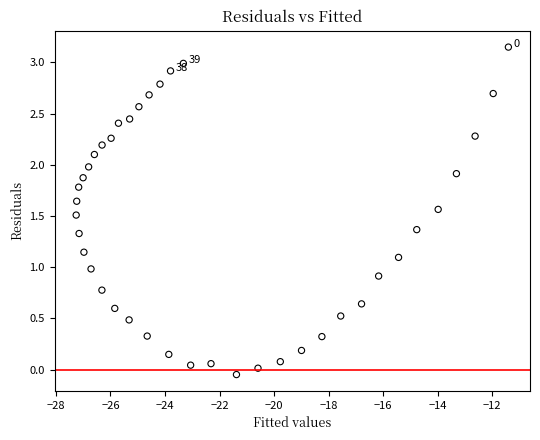

What is the range of X values (max minus min)?

15.8